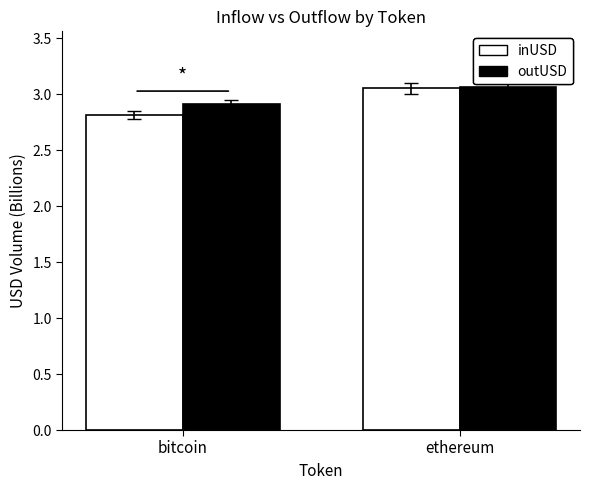

What is the difference between the maximum and minimum values in the inUSD series?

0.2